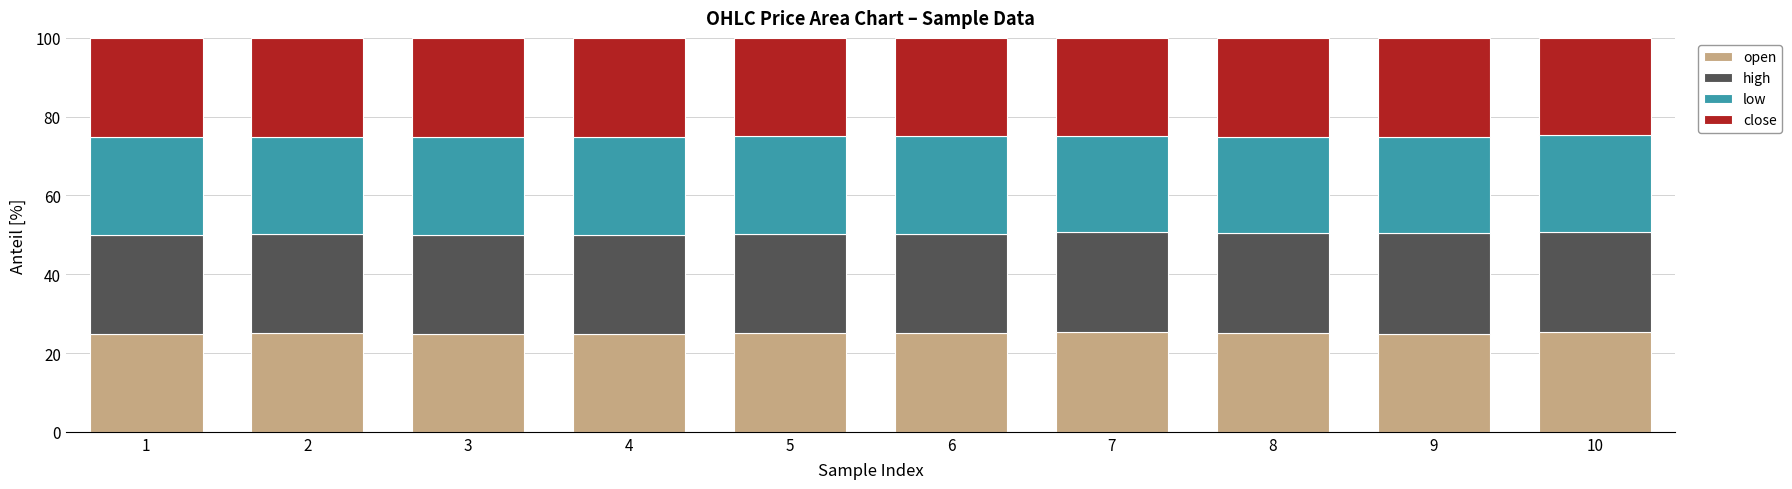

What is the minimum value for open?

24.8